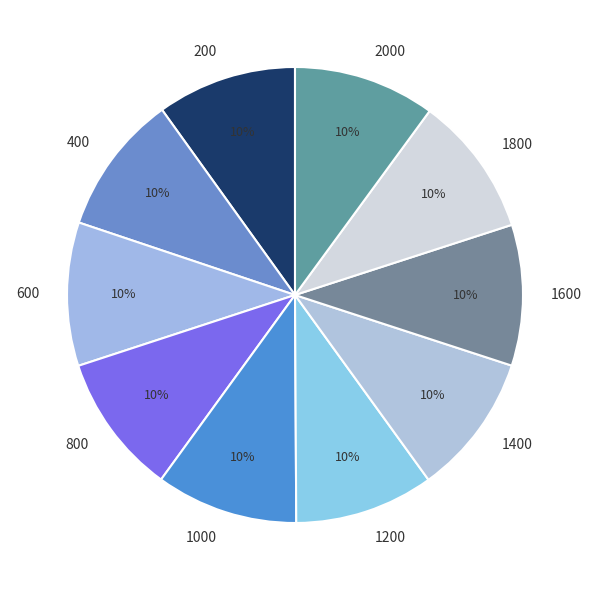

To the nearest percent, what is the combined percentage of 600 and 1800?

20%